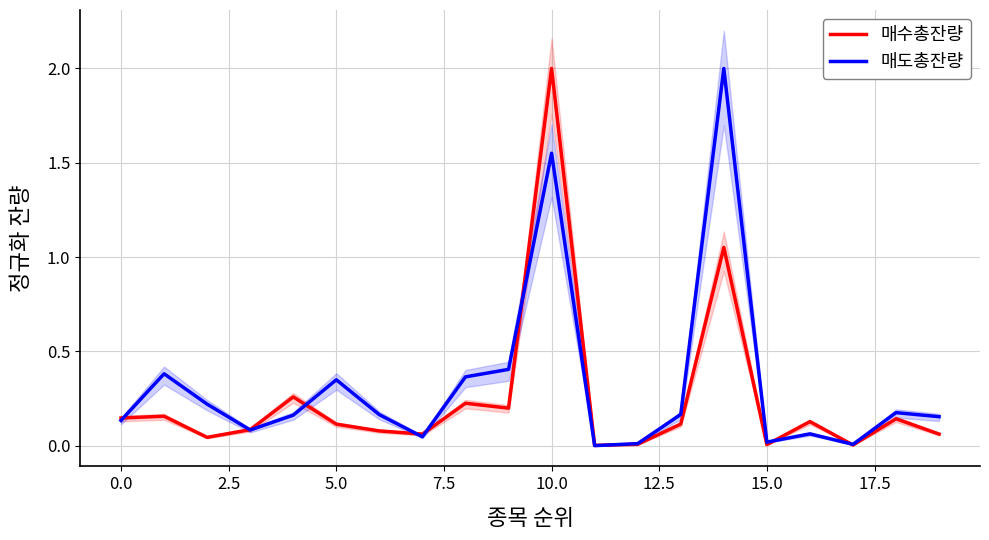

What is the value of the 매도총잔량 point at the 15th from the left?

2.0